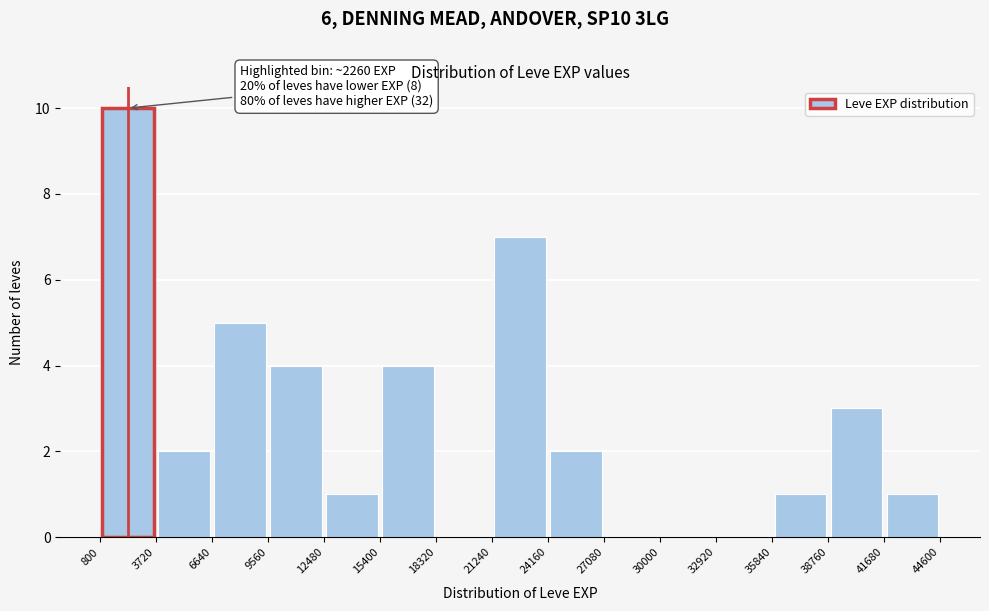

Over which range of the x-axis is the bar tallest?

800 to 3720